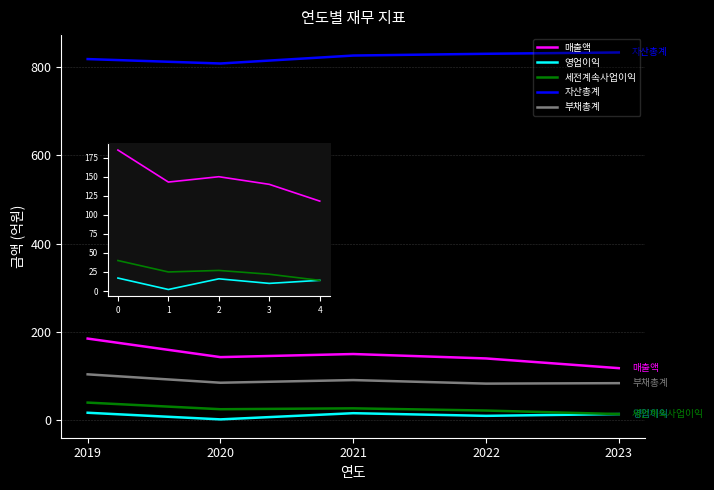

Rank the series at 2020 from lowest to highest value.

영업이익, 세전계속사업이익, 부채총계, 매출액, 자산총계